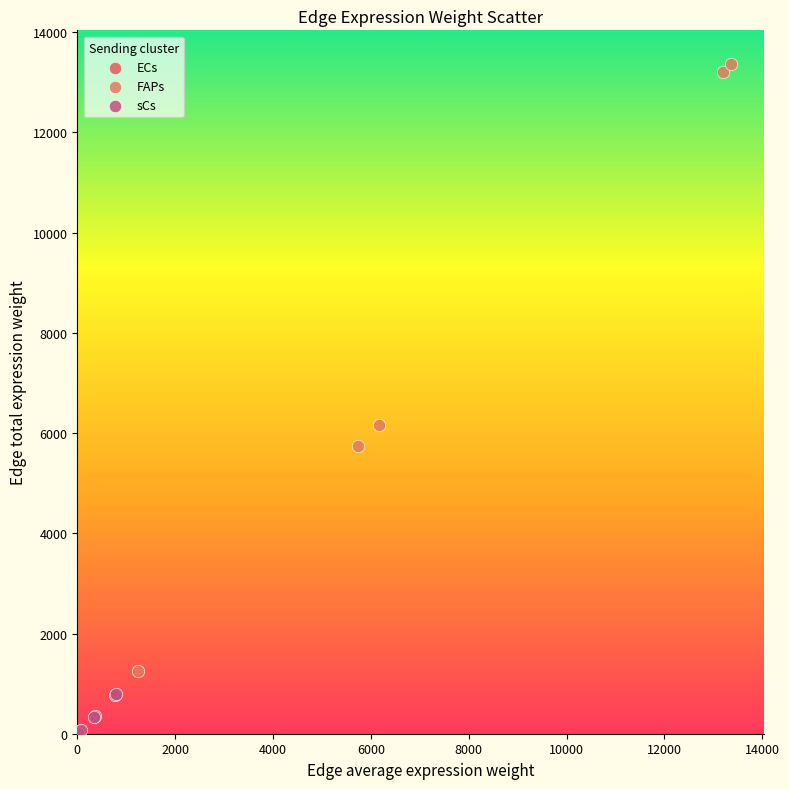

Which series reaches the maximum Y coordinate?

FAPs